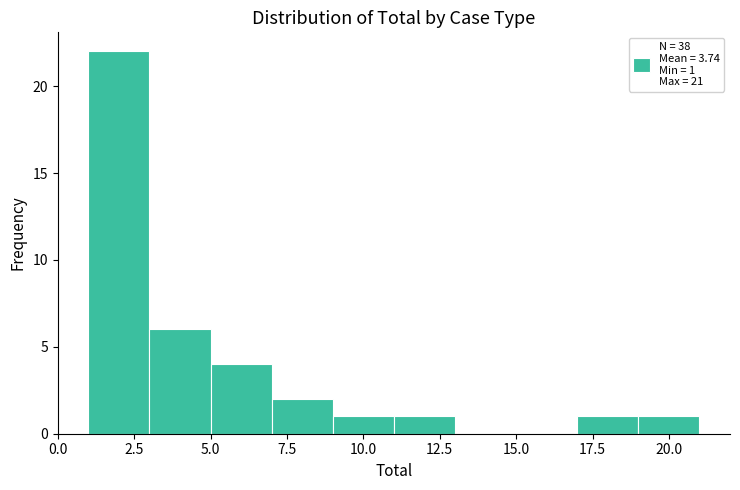

Which range on the x-axis has the tallest bar?

1 to 3